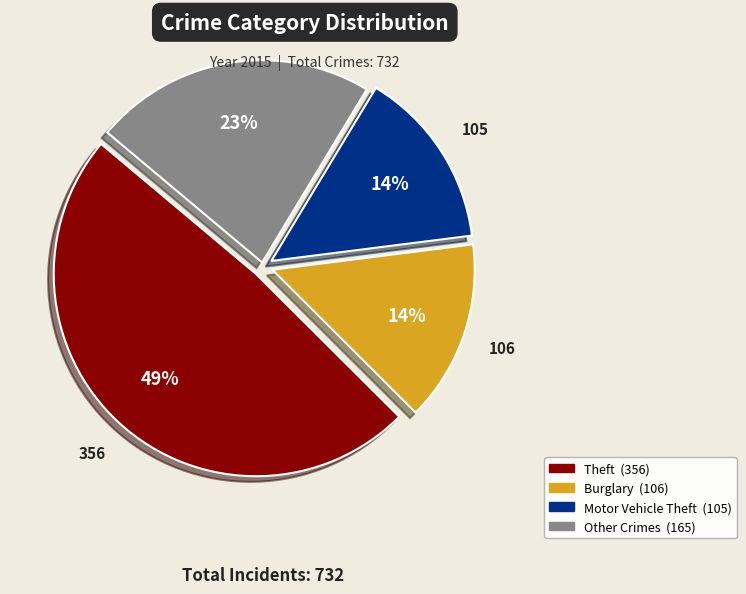

Is there a majority slice in this chart?

No